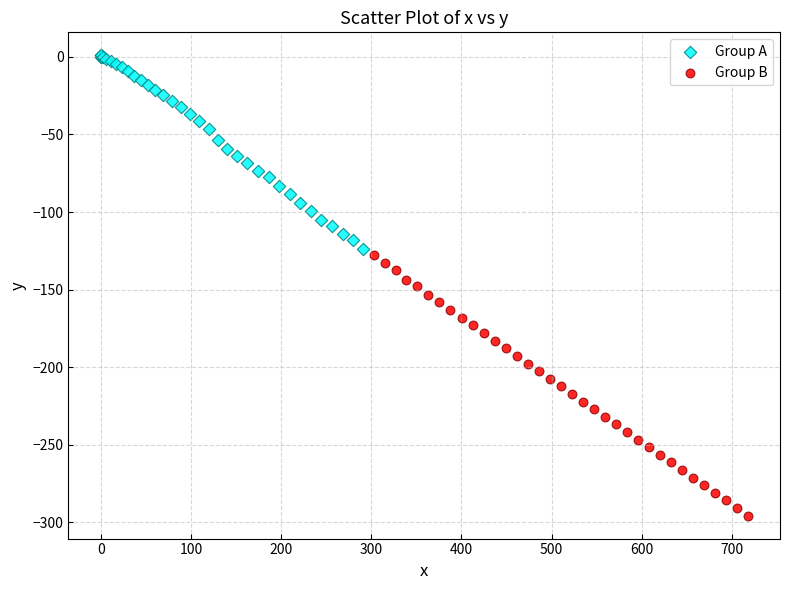

Which series contains the lowest Y value?

Group B